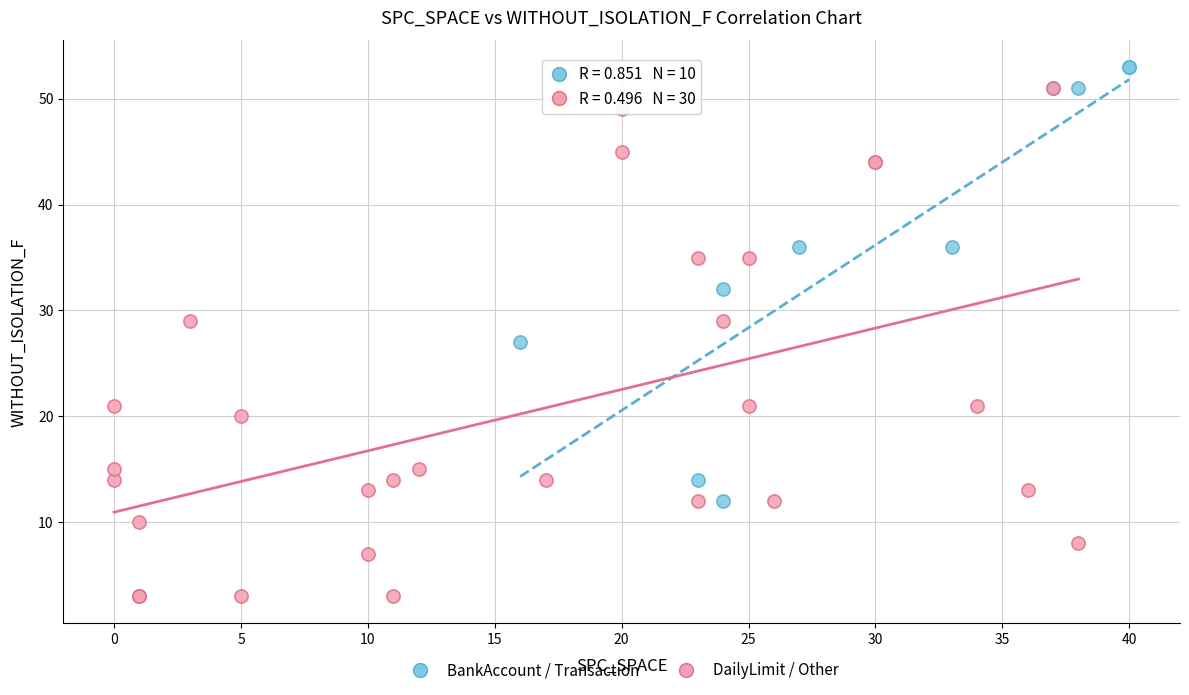

Which series has the widest spread of Y values?

DailyLimit / Other